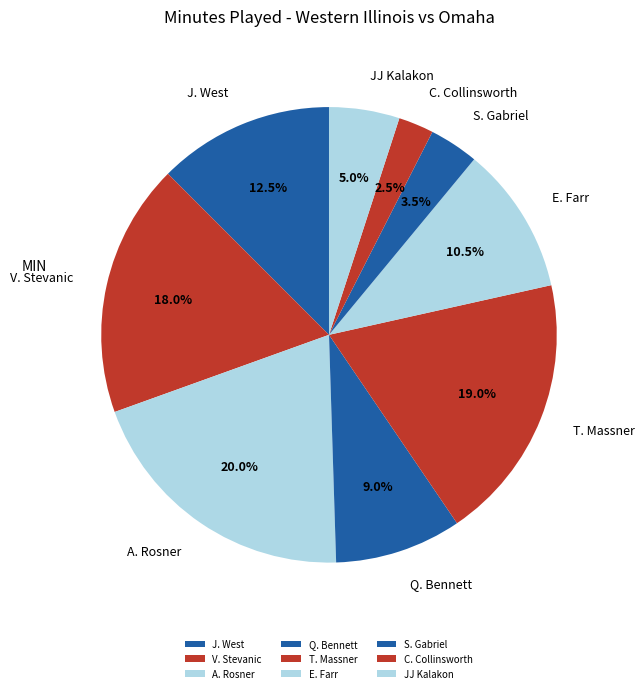

Combined, what portion of the pie is E. Farr and JJ Kalakon?

15.5%